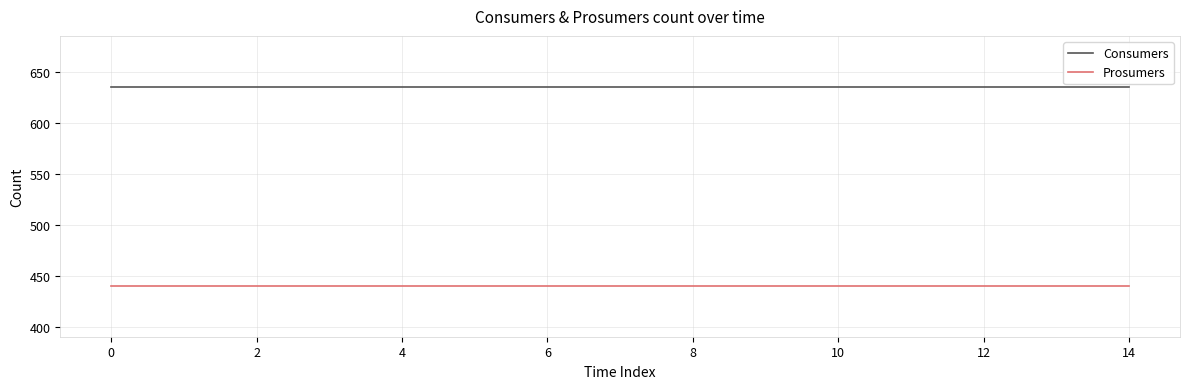

What is the average value of the Consumers series?

635